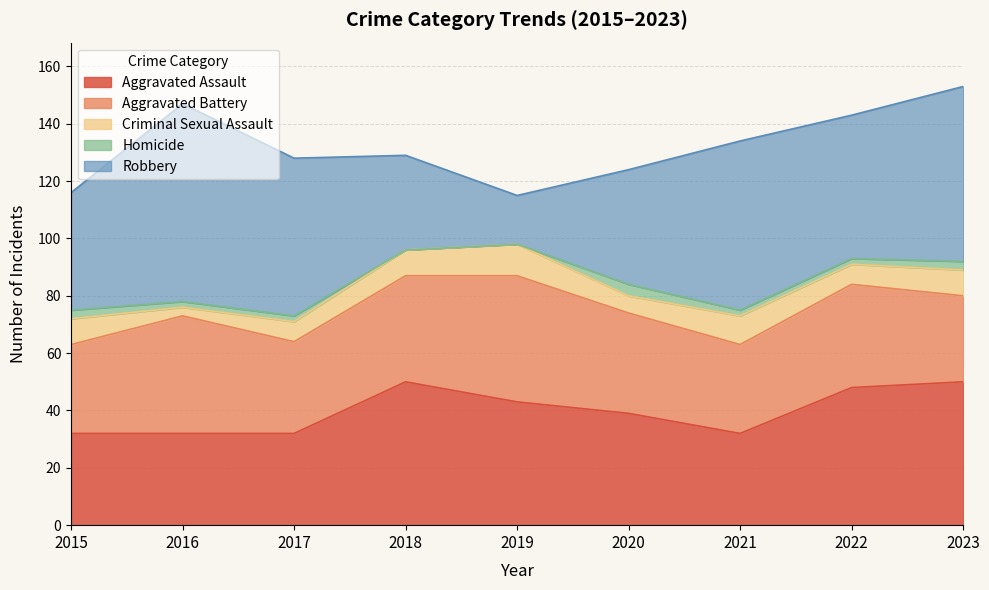

True or false: Aggravated Assault has a value of 17 at 2020.

False